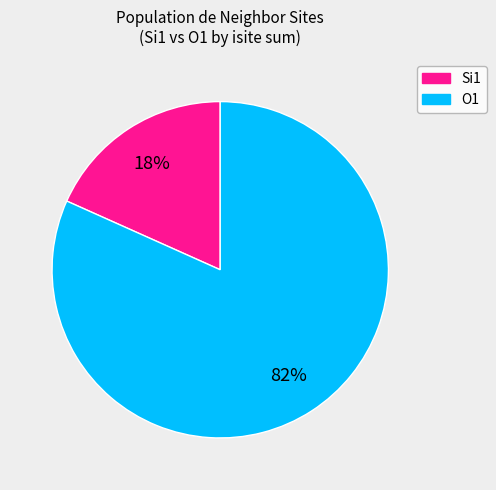

To the nearest percent, what is the average slice percentage?

50%